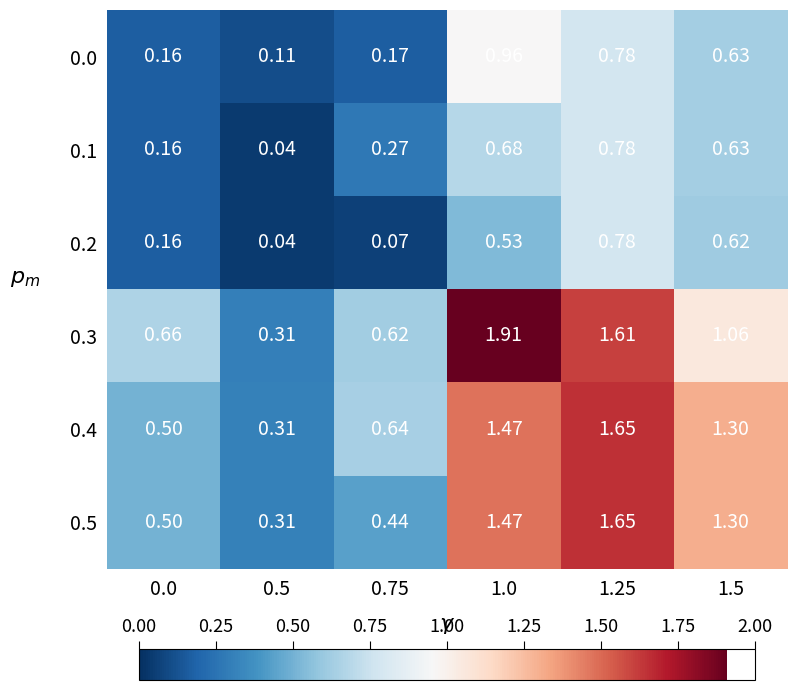

Is the value of 0.3 at 1.25 greater than the value of 0.2 at 1.25?

Yes